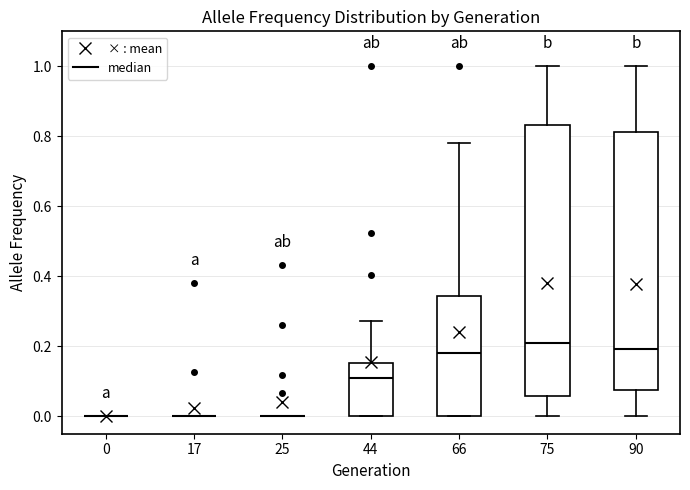

Reading left to right, read every box against the y-axis: the position of its median line, the range the box covers, and the ends of its whiskers. The values are not printed on the chart, so give them approximately, as read against the axis.

0: box collapsed to a line at 0.00, whiskers 0.00 to 0.00
17: box collapsed to a line at 0.00, whiskers 0.00 to 0.00
25: box collapsed to a line at 0.00, whiskers 0.00 to 0.00
44: median 0.10, box 0.00 to 0.16, whiskers 0.00 to 0.28
66: median 0.18, box 0.00 to 0.34, whiskers 0.00 to 0.78
75: median 0.20, box 0.06 to 0.84, whiskers 0.00 to 1.00
90: median 0.20, box 0.08 to 0.82, whiskers 0.00 to 1.00